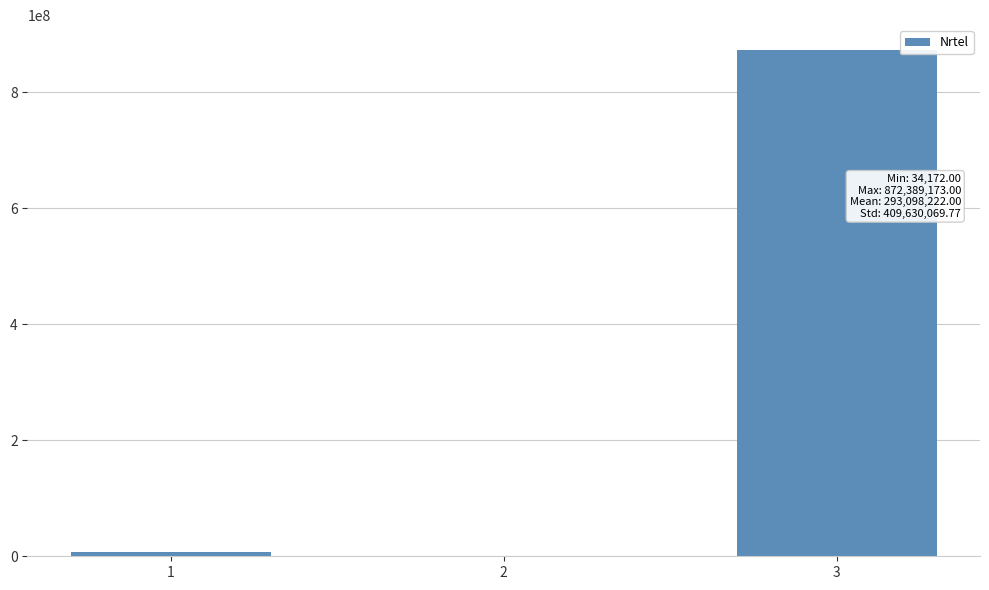

What is the sum of all values?

879294666